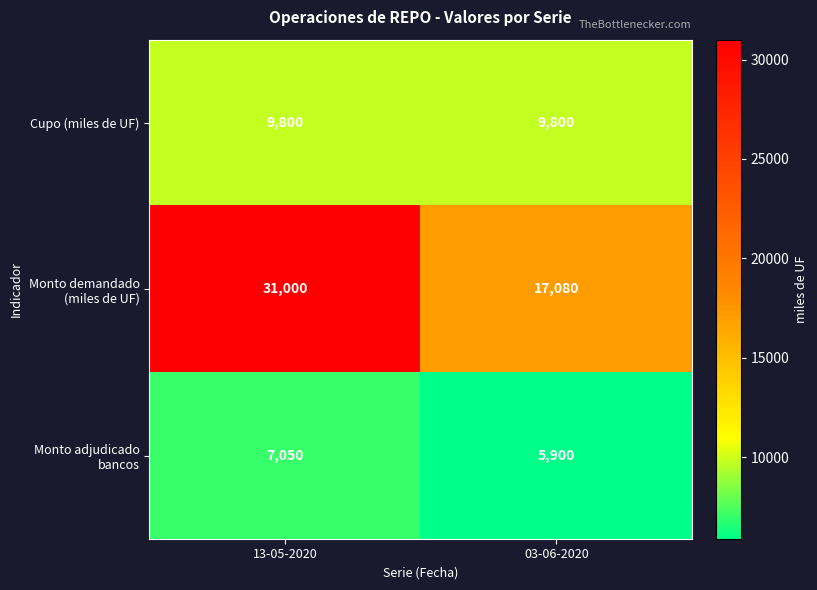

Is it true that Monto demandado (miles de UF) equals 17080 at 03-06-2020?

True